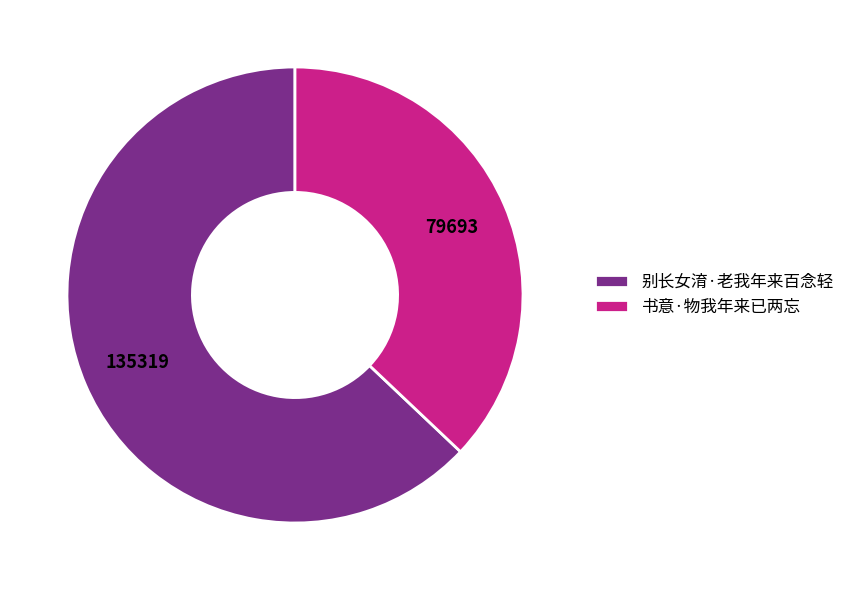

What is the ratio of the value at 书意·物我年来已两忘 to the value at 别长女淯·老我年来百念轻?

0.6